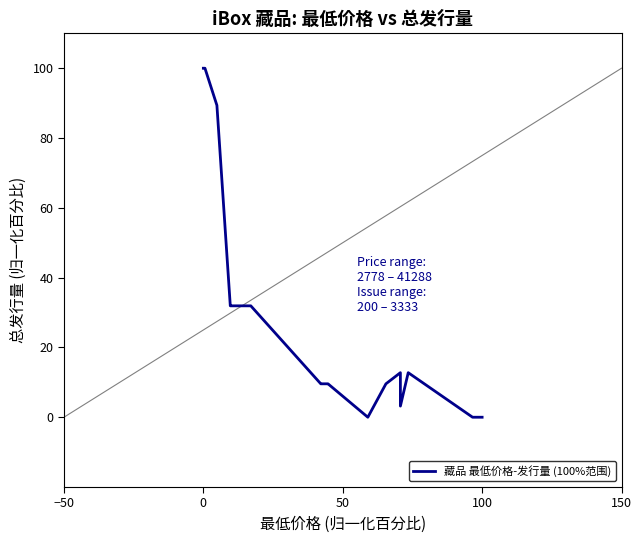

How many interior local peaks (higher than both neighbors) does the data have?

2